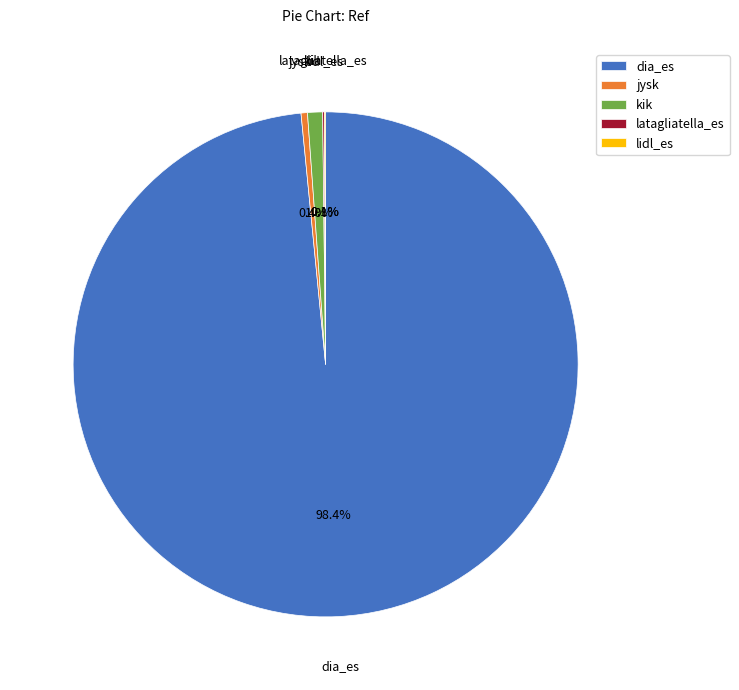

To the nearest percent, what is the combined percentage of jysk and kik?

1%